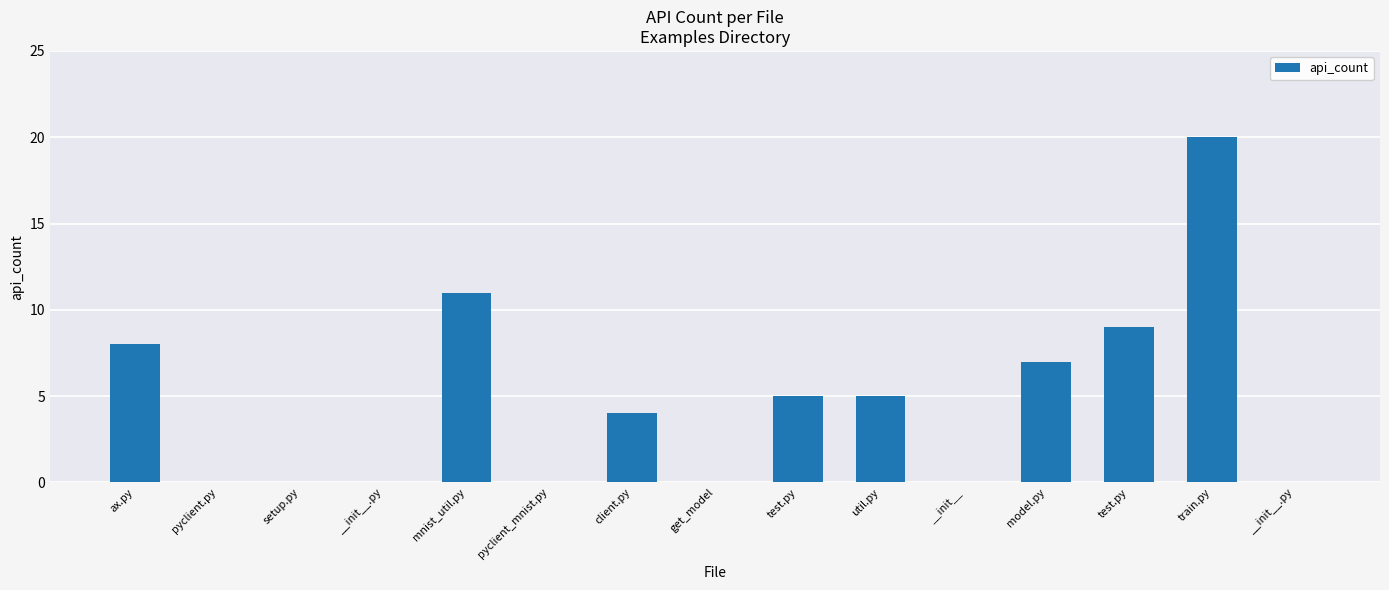

Rank the categories by value from highest to lowest.

train.py, mnist_util.py, test.py, ax.py, model.py, test.py, util.py, client.py, pyclient.py, setup.py, __init__.py, pyclient_mnist.py, get_model, __init__, __init__.py